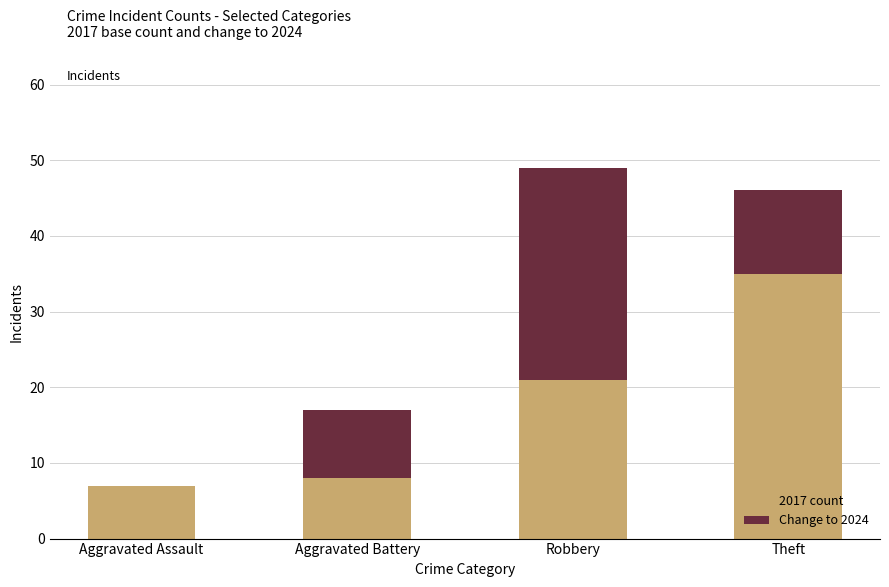

What is the sum of the 2017 count values at Aggravated Battery and Aggravated Assault?

15